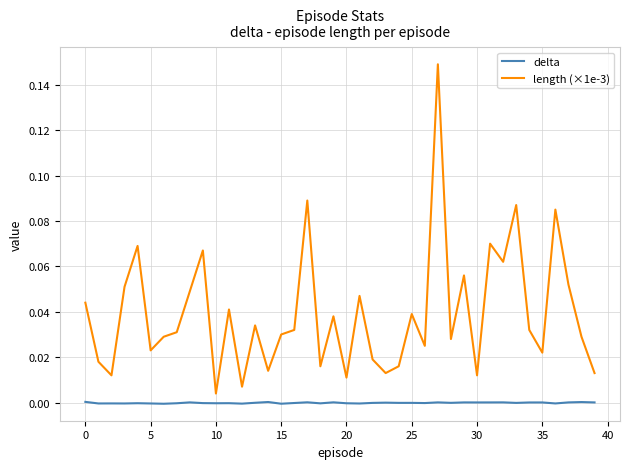

List the series in order of their peak value, lowest first.

delta, length (×1e-3)